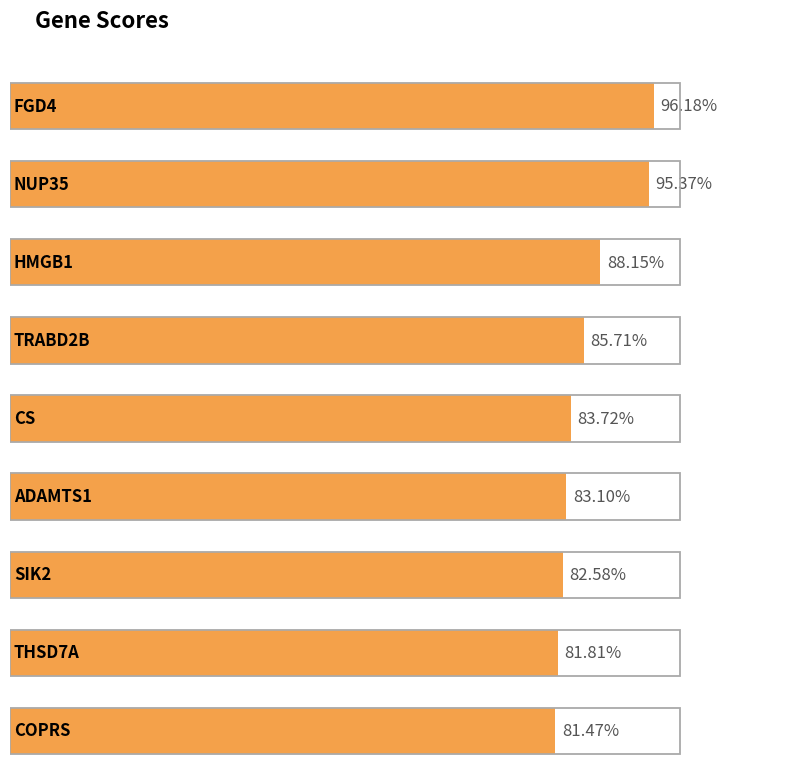

Reading right to left, list all the values displayed in this chart.

COPRS=0.8	THSD7A=0.8	SIK2=0.8	ADAMTS1=0.8	CS=0.8	TRABD2B=0.9	HMGB1=0.9	NUP35=1.0	FGD4=1.0